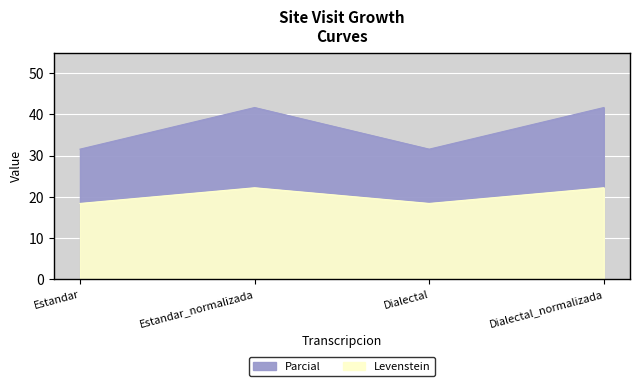

At which category does the chart reach its minimum across all series?

Estandar